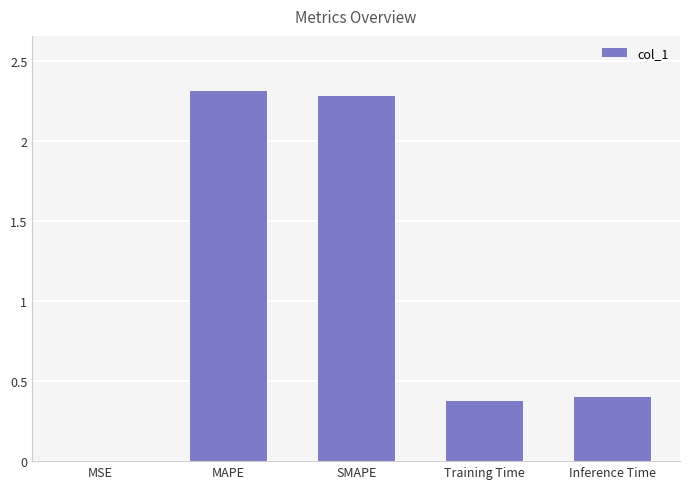

Between SMAPE and MSE, which is larger?

SMAPE